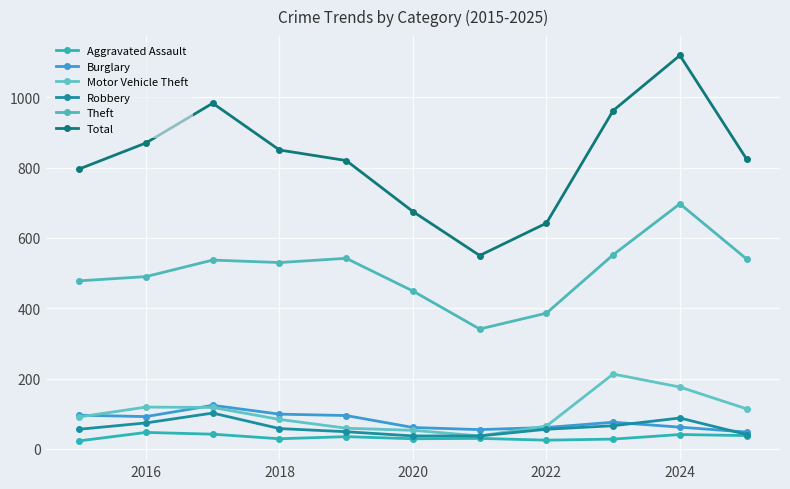

What is the minimum value for Robbery?

37